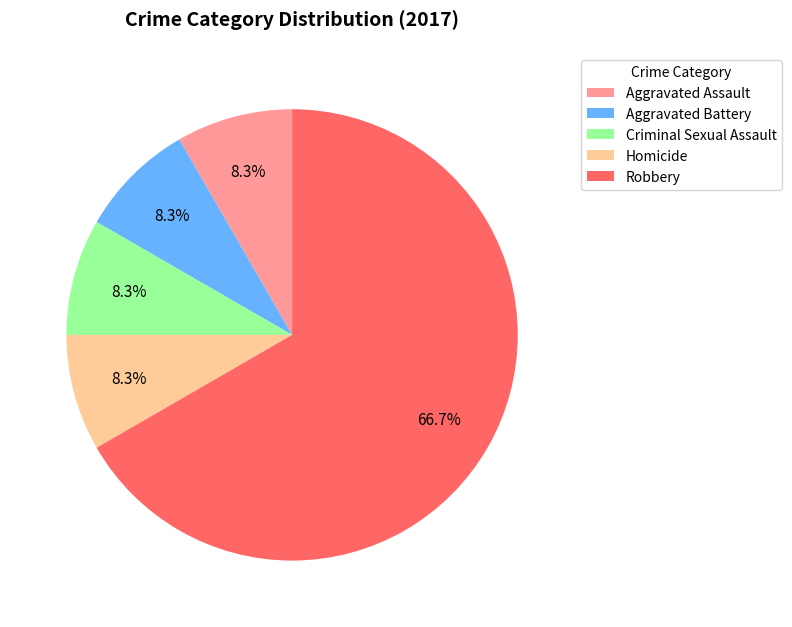

To the nearest percent, what portion does Aggravated Assault represent?

8%